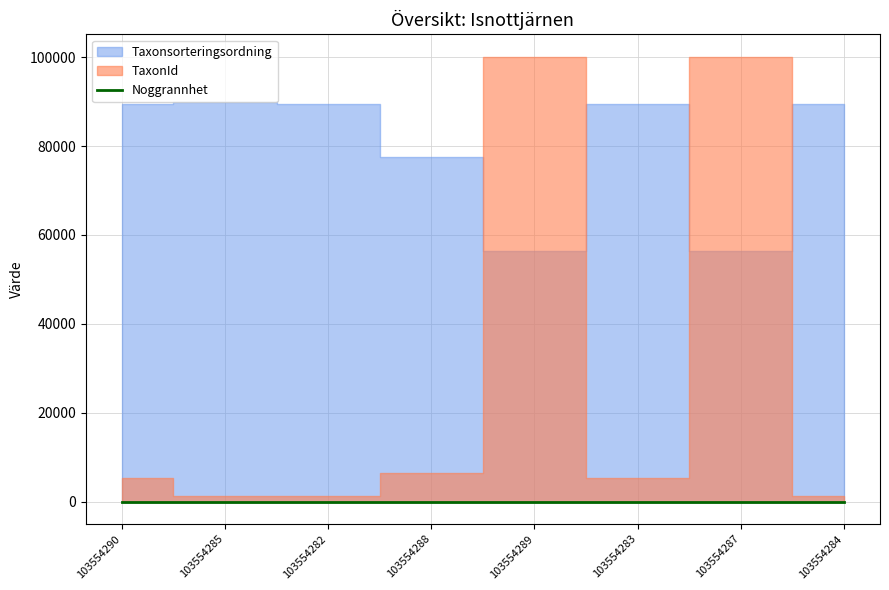

True or false: TaxonId has a value of 8499 at 103554290.

False